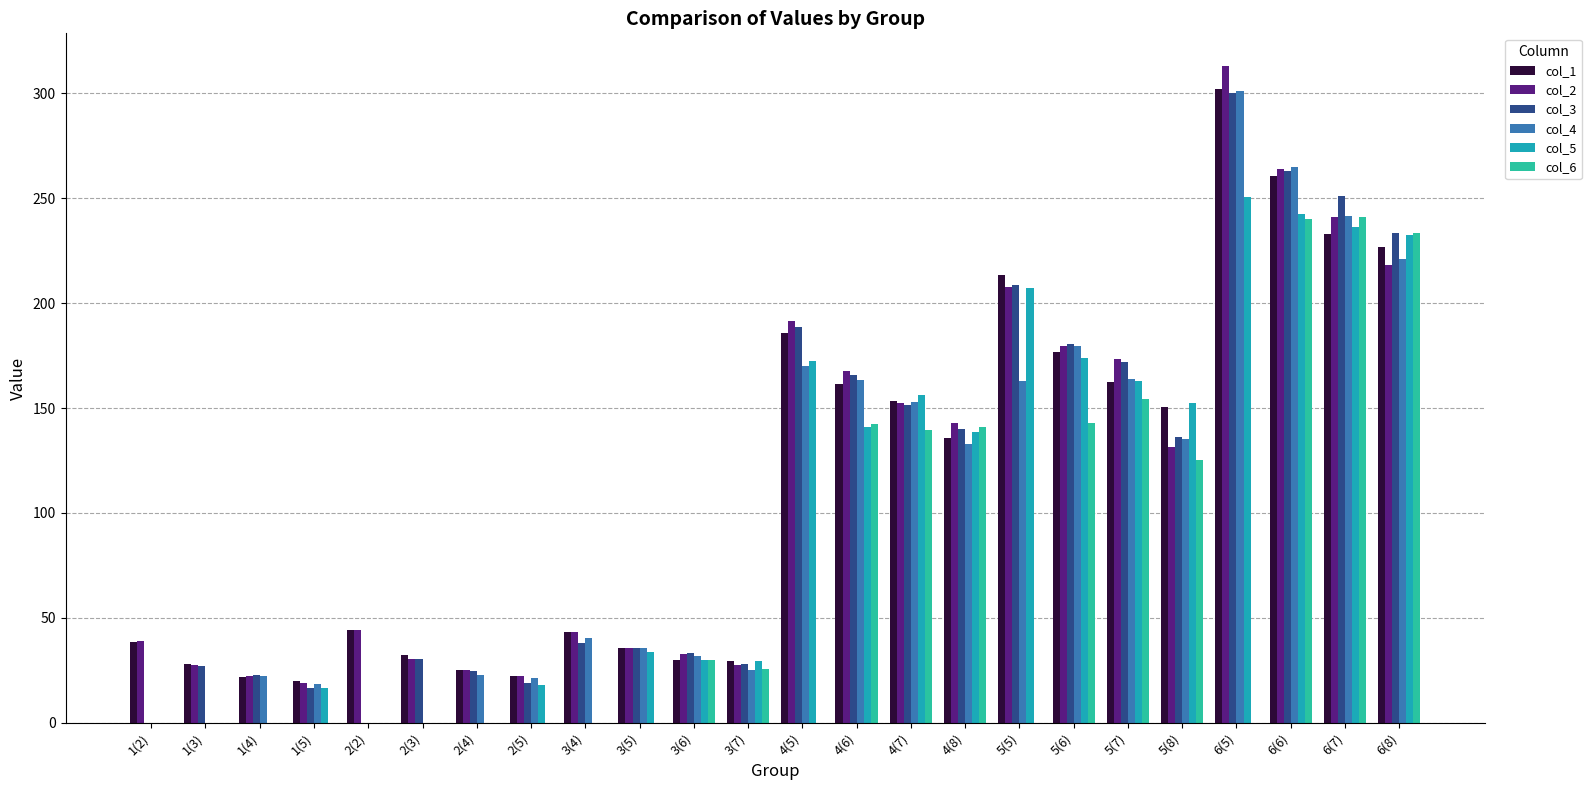

Are the bars horizontal?

No